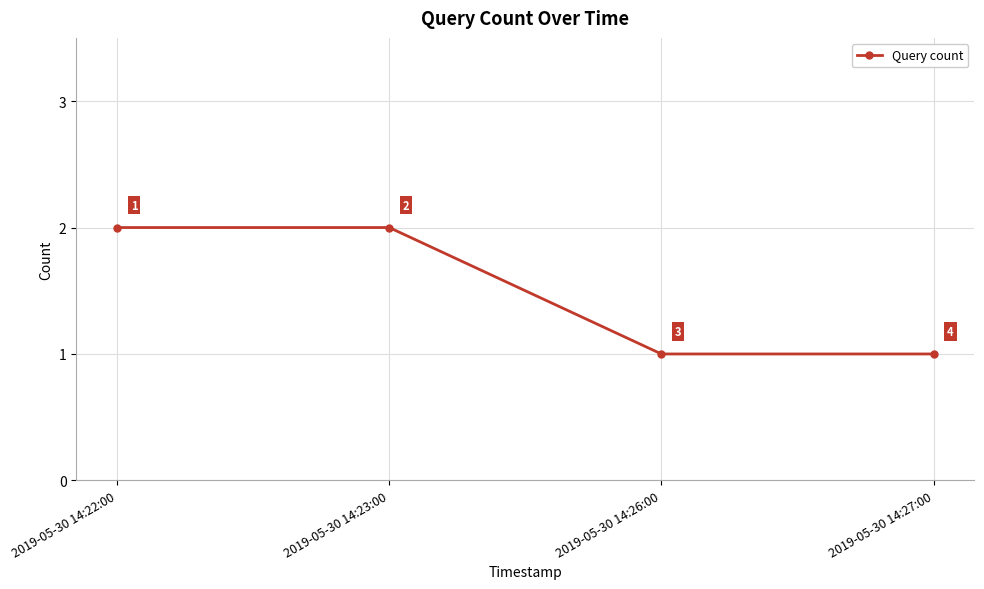

Reading right to left, list all the values displayed in this chart.

2019-05-30 14:27:00=1	2019-05-30 14:26:00=1	2019-05-30 14:23:00=2	2019-05-30 14:22:00=2